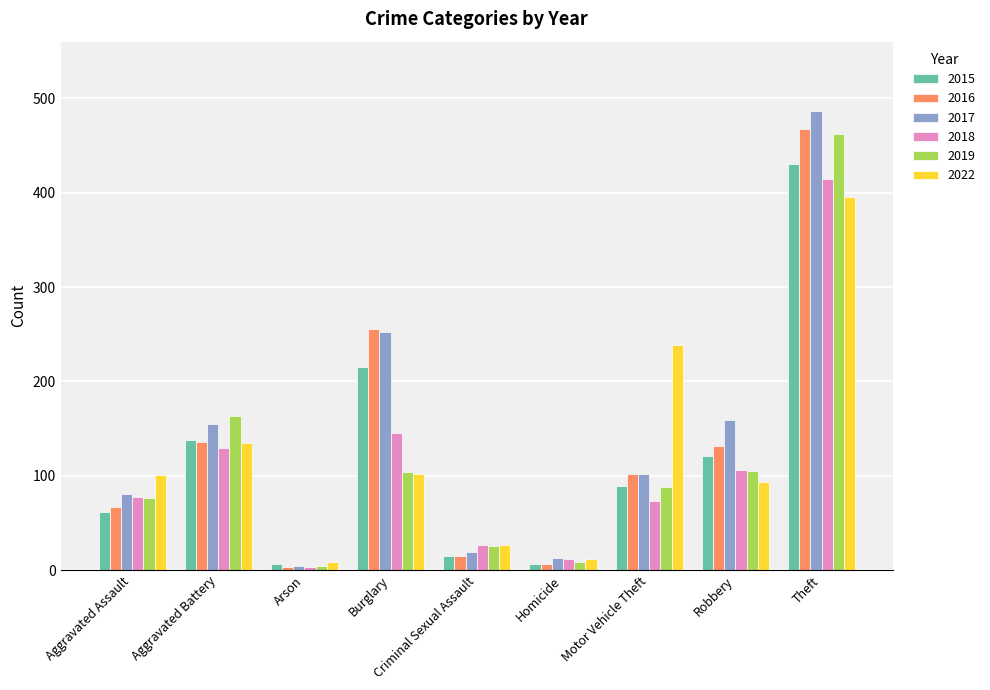

At which label does 2017 first exceed 102?

Aggravated Battery